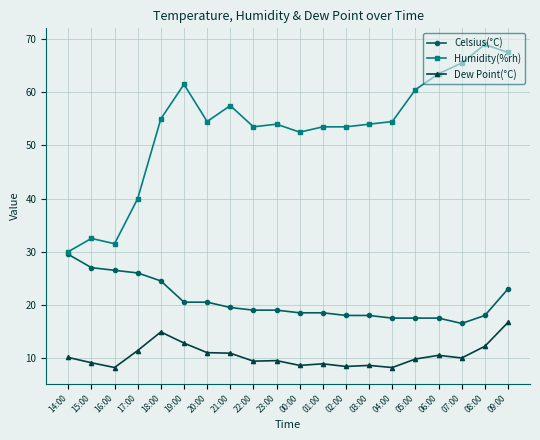

What is the label of the 8th point from the right?

02:00